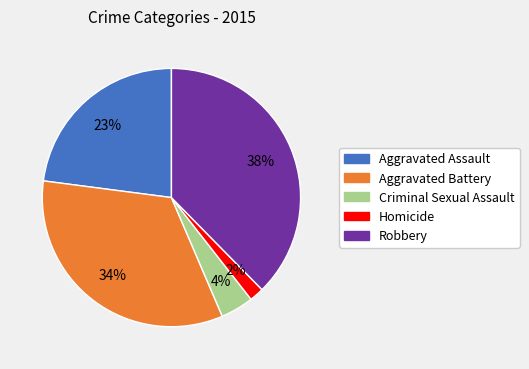

Which has a higher value, Robbery or Criminal Sexual Assault?

Robbery